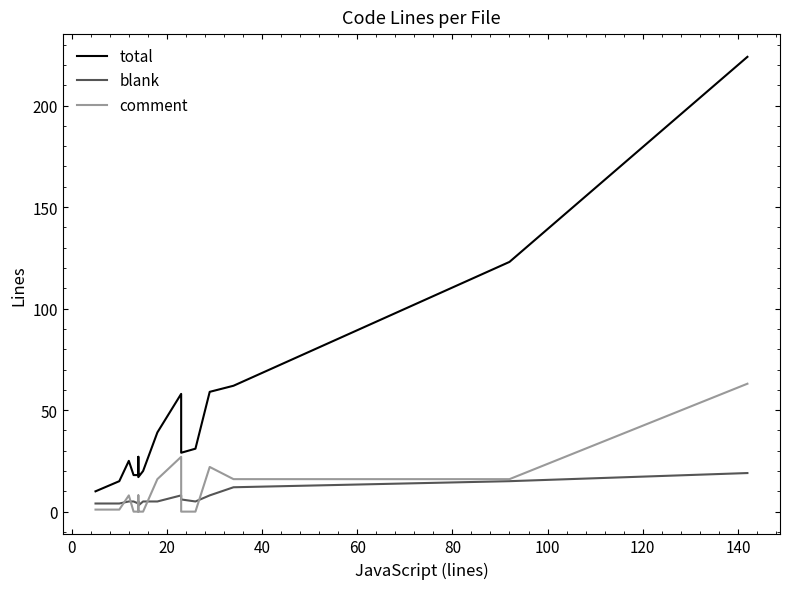

How many times do blank and comment cross each other?

7